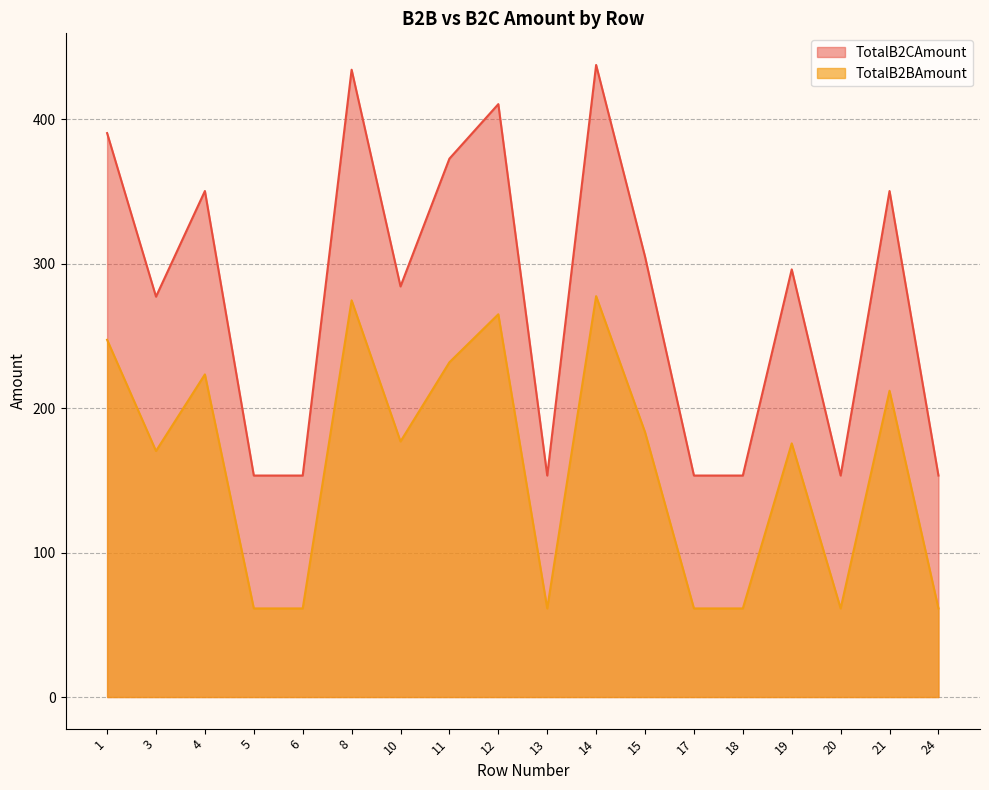

Which category has the lowest value in the TotalB2BAmount series?

5